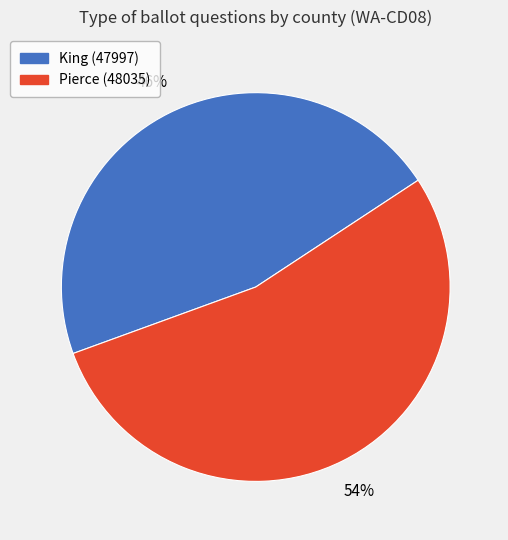

Does King (47997) represent more than half of the total?

No